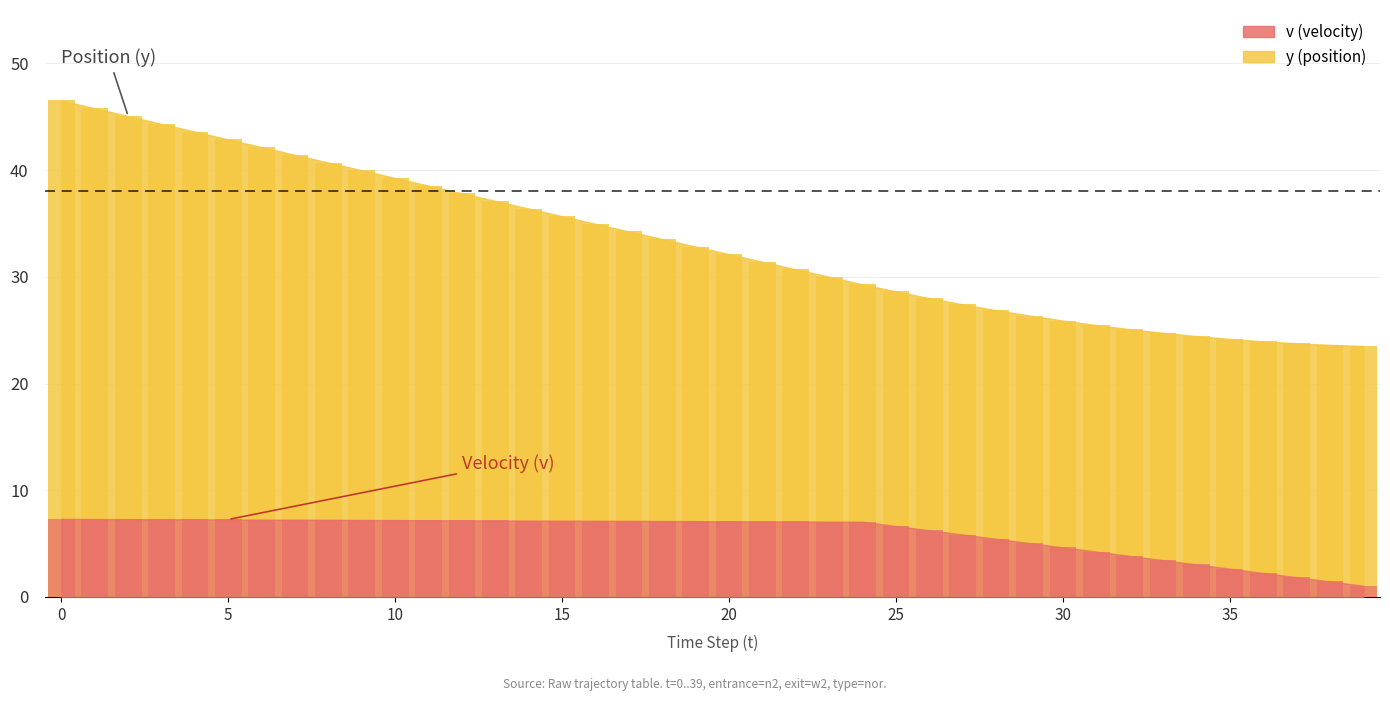

The v series shows 7.1 at 23. True or false?

True